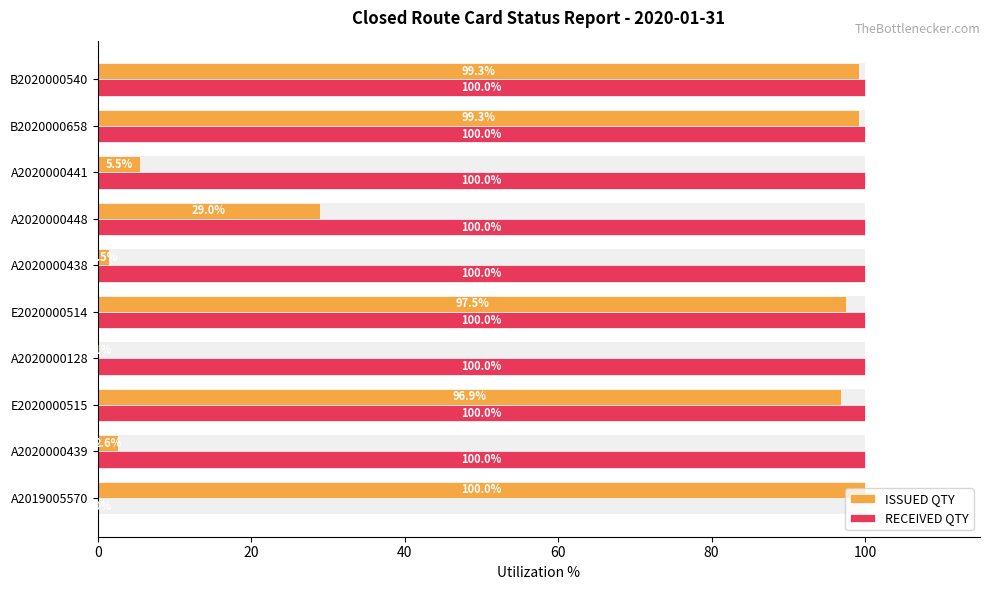

Is it true that ISSUED QTY equals 151.0 at A2019005570?

False